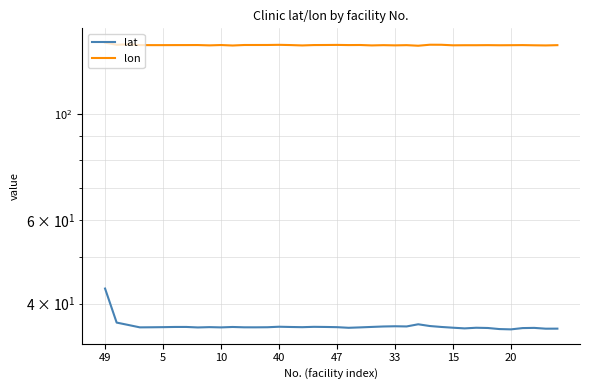

At how many categories does at least one series exceed 130?

40